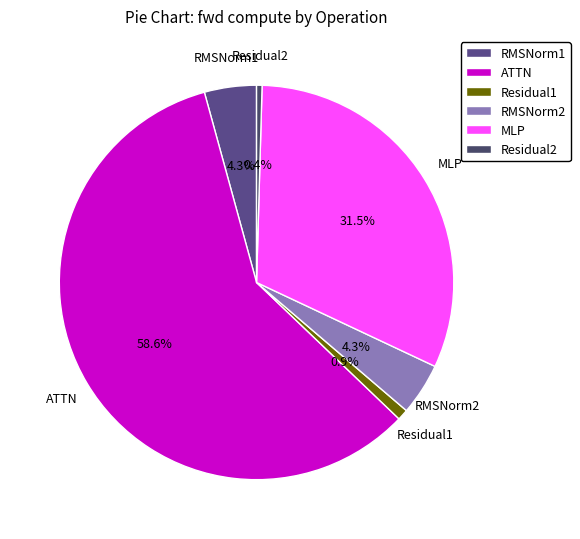

Is there a majority slice in this chart?

Yes